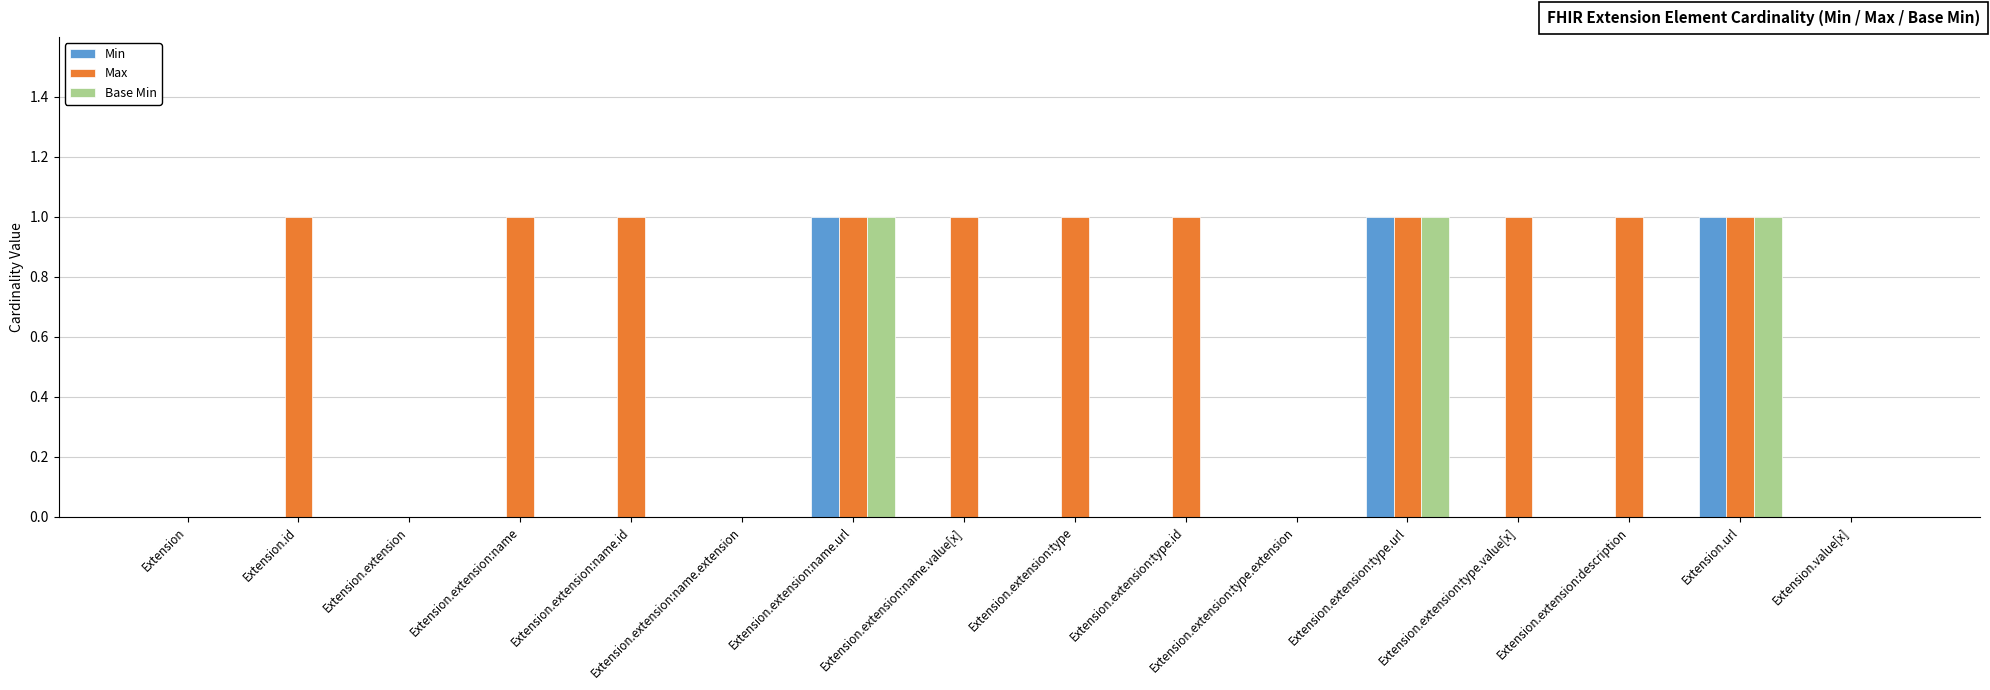

Reading left to right, transcribe all the data shown in this chart.

Min: 0	0	0	0	0	0	1	0	0	0	0	1	0	0	1	0
Max: 0	1	0	1	1	0	1	1	1	1	0	1	1	1	1	0
Base Min: 0	0	0	0	0	0	1	0	0	0	0	1	0	0	1	0